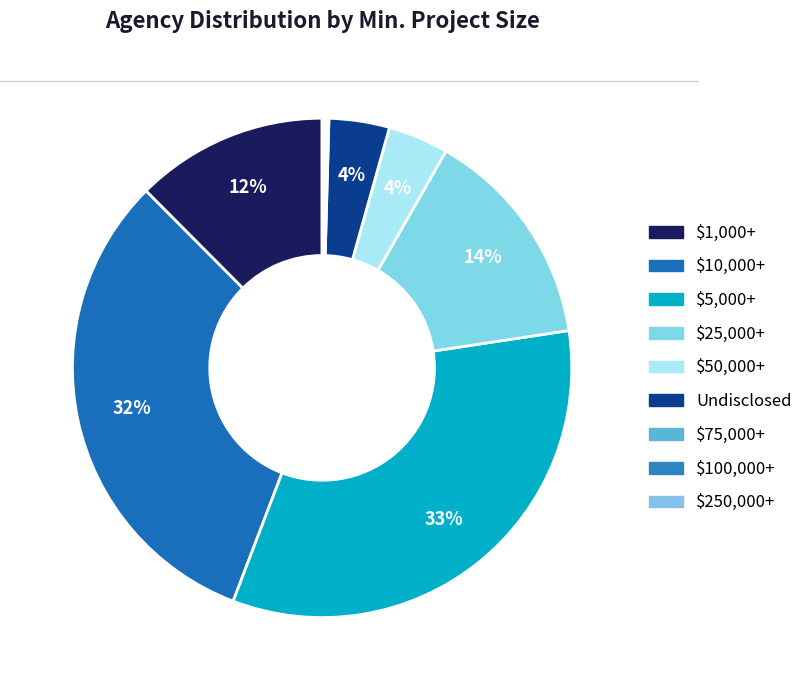

Between $75,000+ and $50,000+, which is larger?

$50,000+